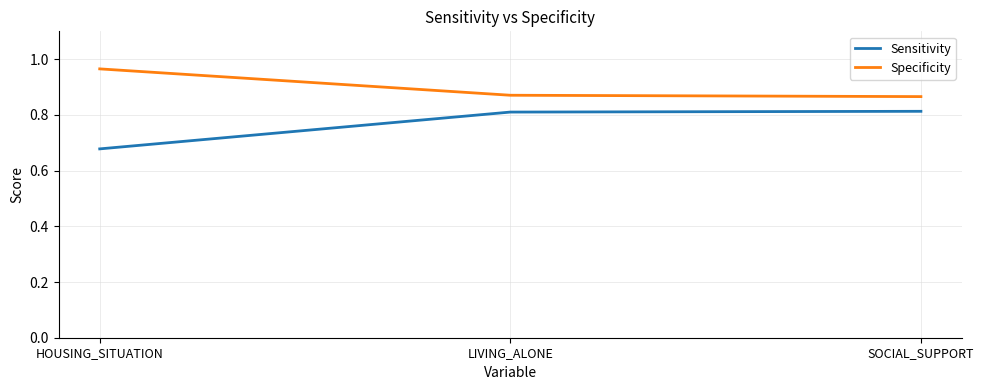

Is it true that Sensitivity equals 0.8 at SOCIAL_SUPPORT?

True